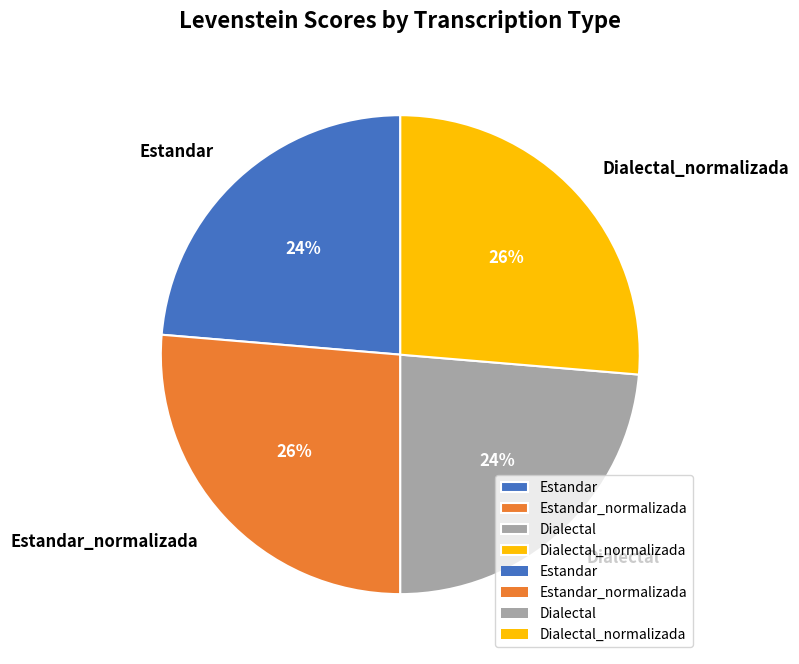

Count the number of slices in the pie.

4